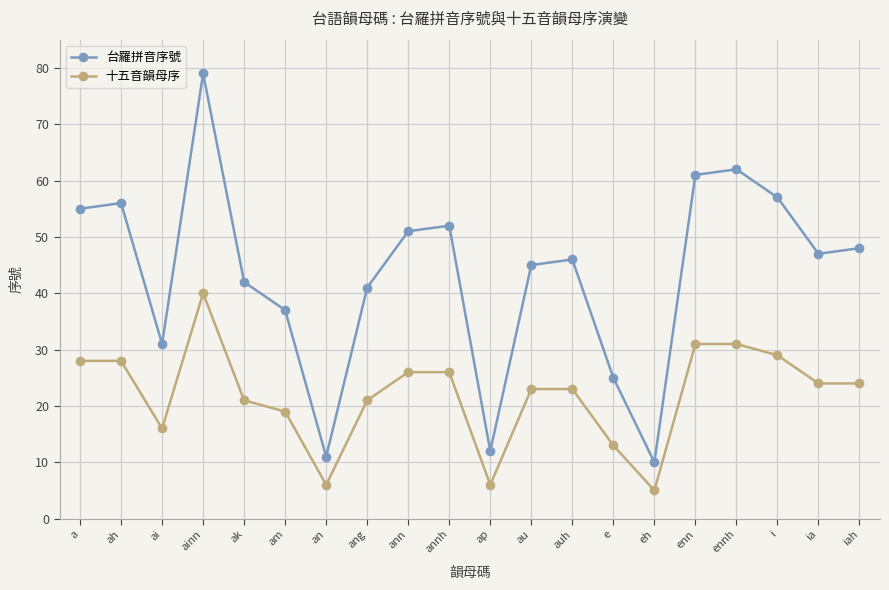

True or false: 台羅拼音序號 has more than 2 points higher than both neighbors.

True